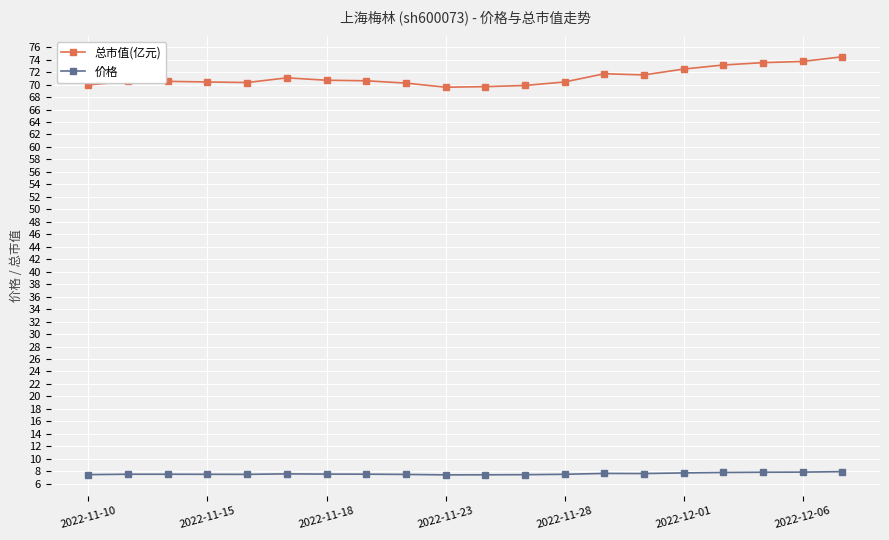

What is the difference between the maximum and minimum values in the 总市值(亿元) series?

4.9